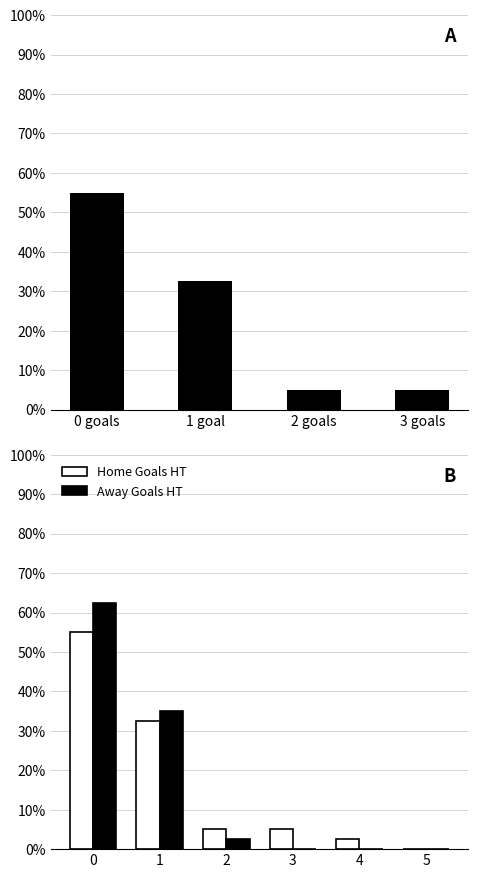

What is the sum of the Away Goals HT values at 5 and 1?

35.0